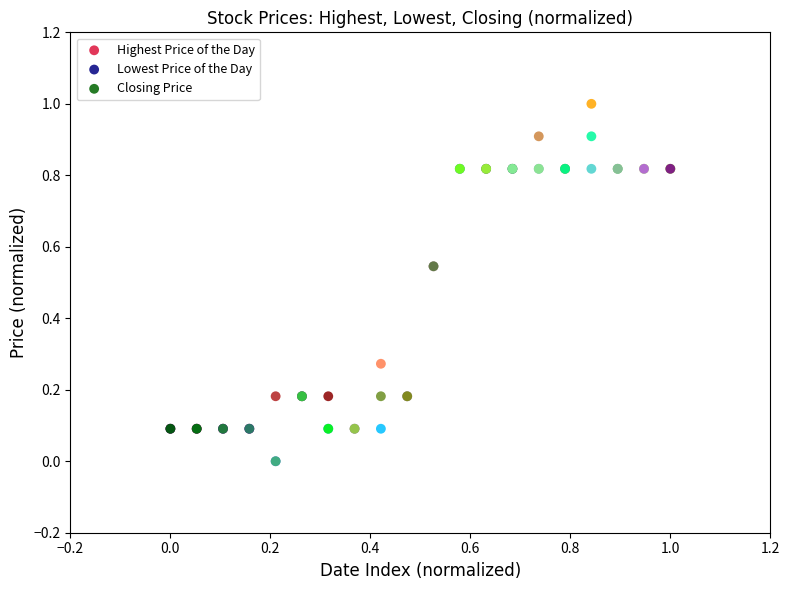

What are all the series names shown in the legend?

Highest Price of the Day, Lowest Price of the Day, Closing Price